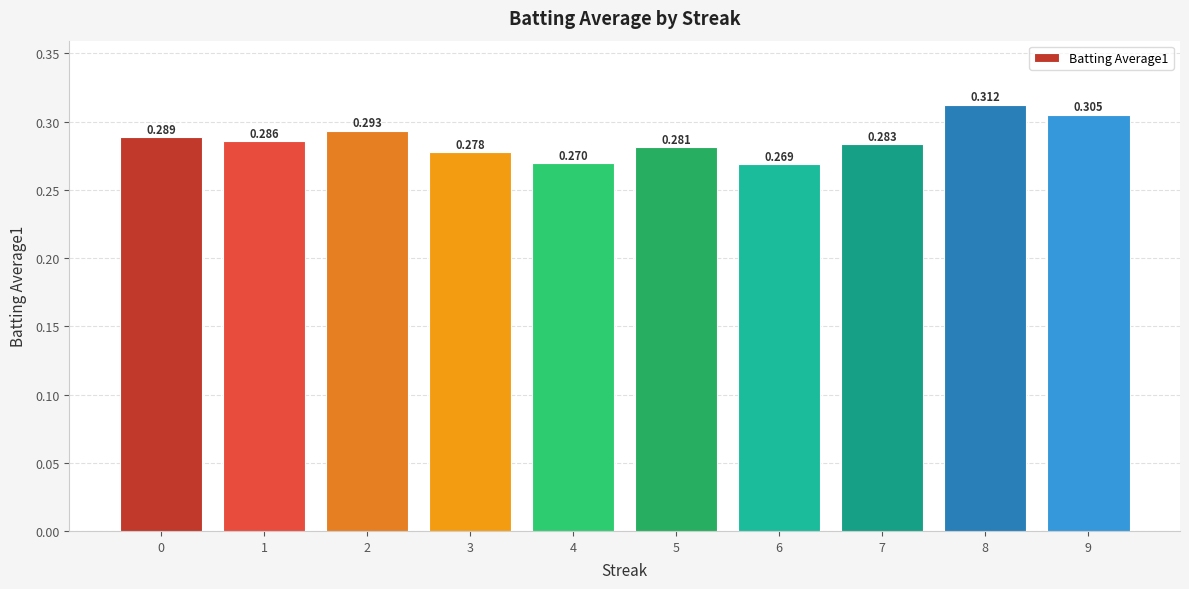

List the labels in order of value, smallest first.

6, 4, 3, 5, 7, 1, 0, 2, 9, 8